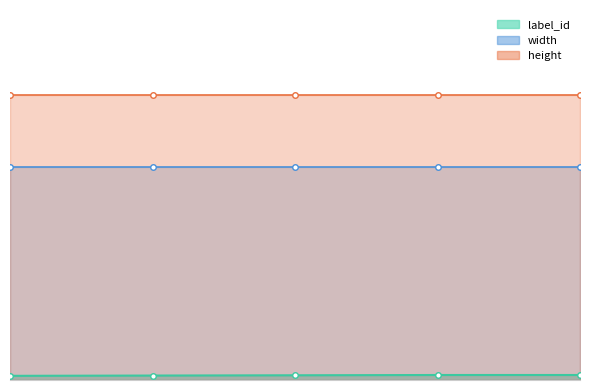

Which series changed the most between 0 and 2?

label_id